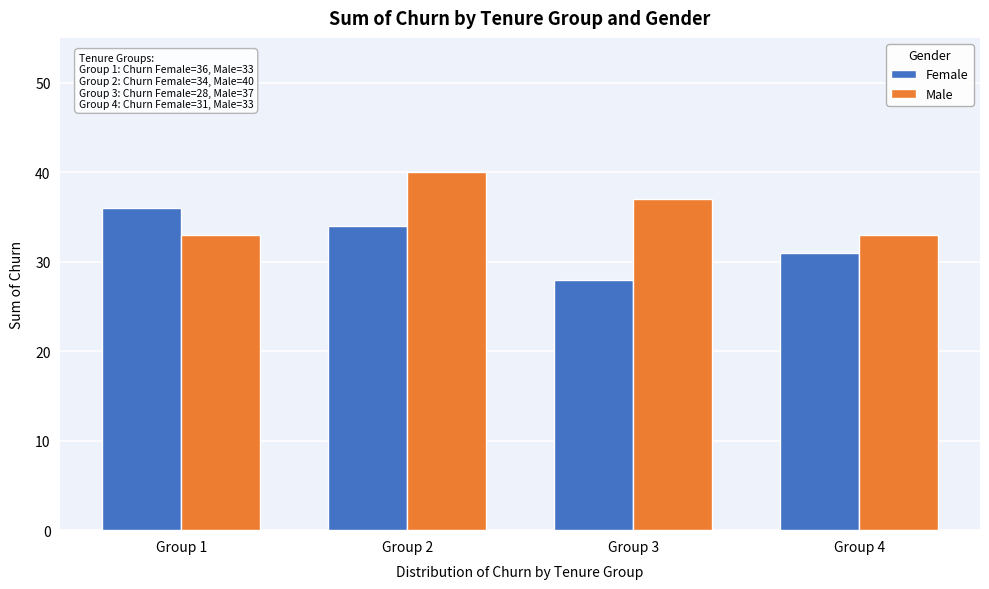

Reading right to left, what are all the values shown in this chart?

Female: Group 4=31	Group 3=28	Group 2=34	Group 1=36
Male: Group 4=33	Group 3=37	Group 2=40	Group 1=33